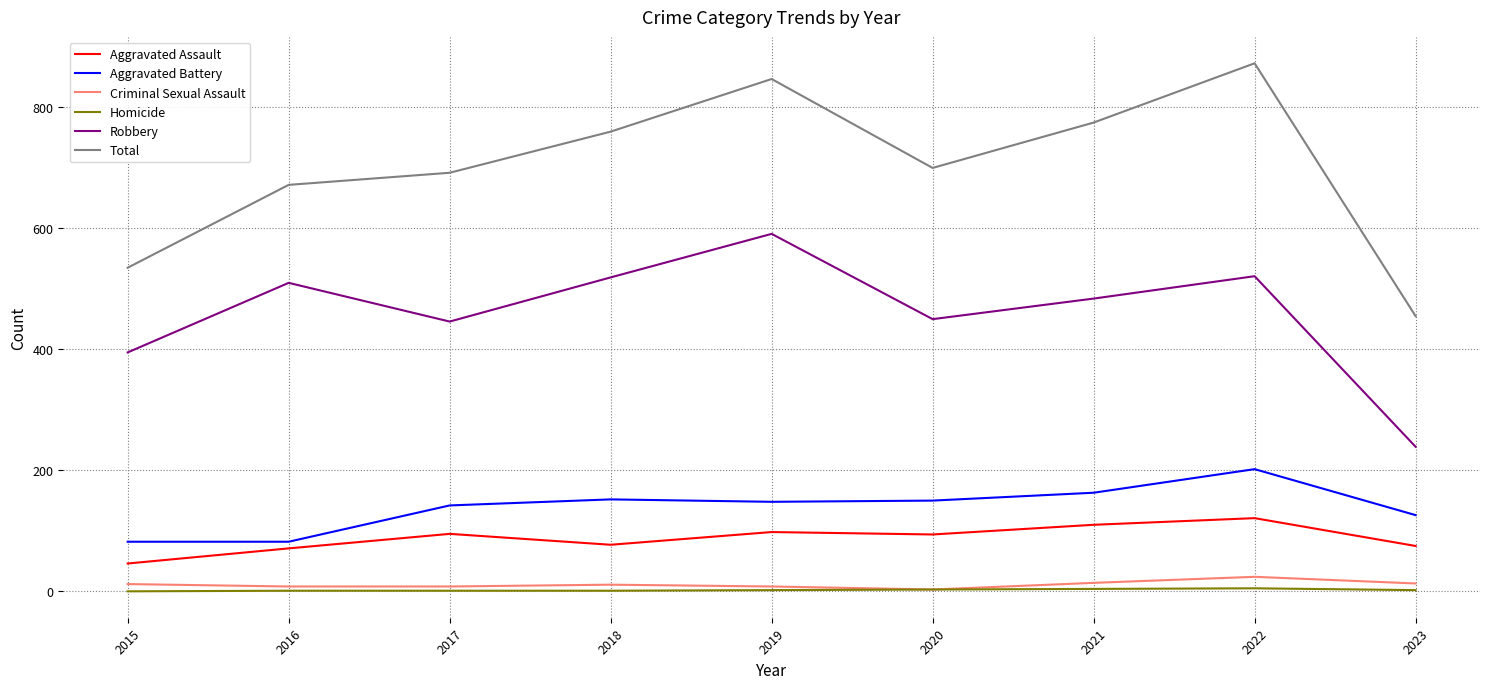

True or false: Total and Aggravated Assault intersect in this chart.

False